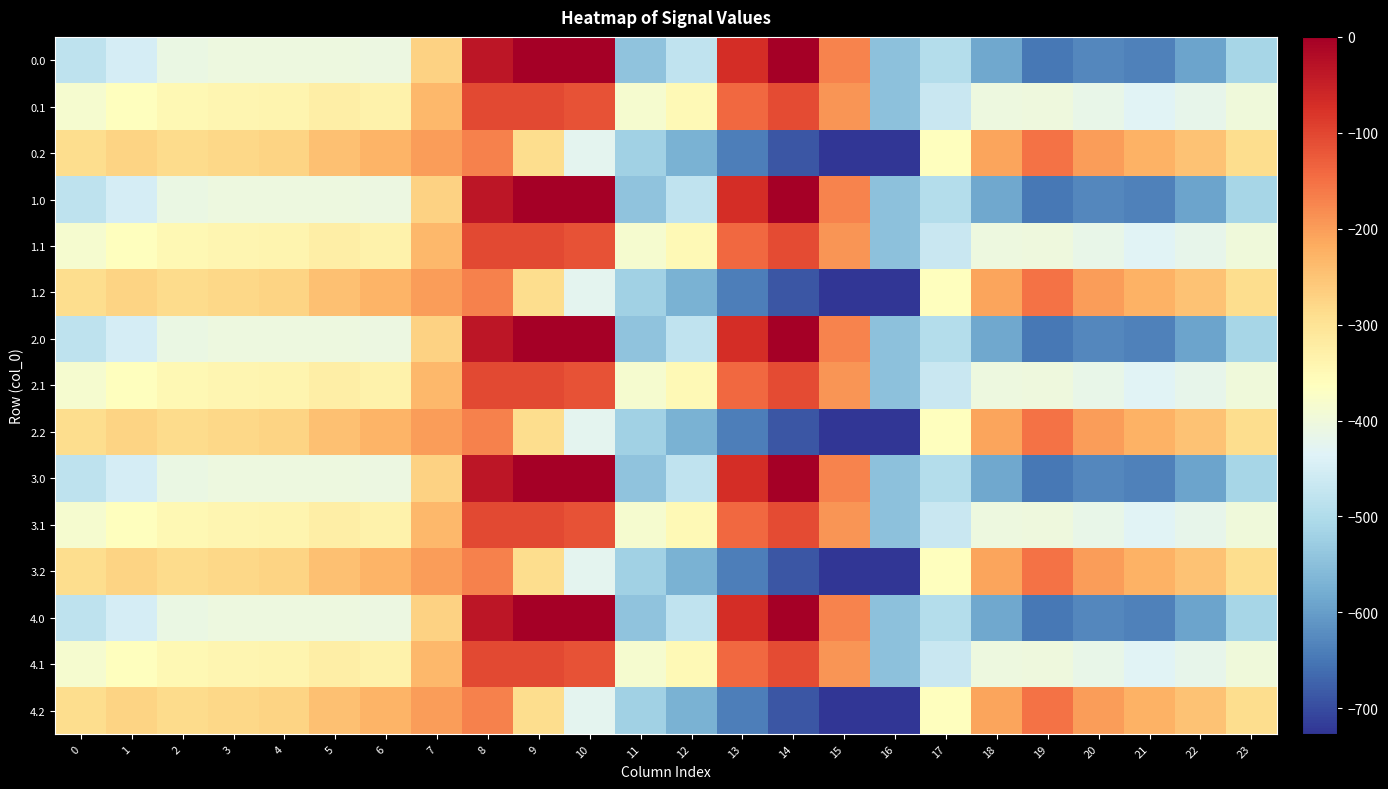

How many series are shown in this chart?

15